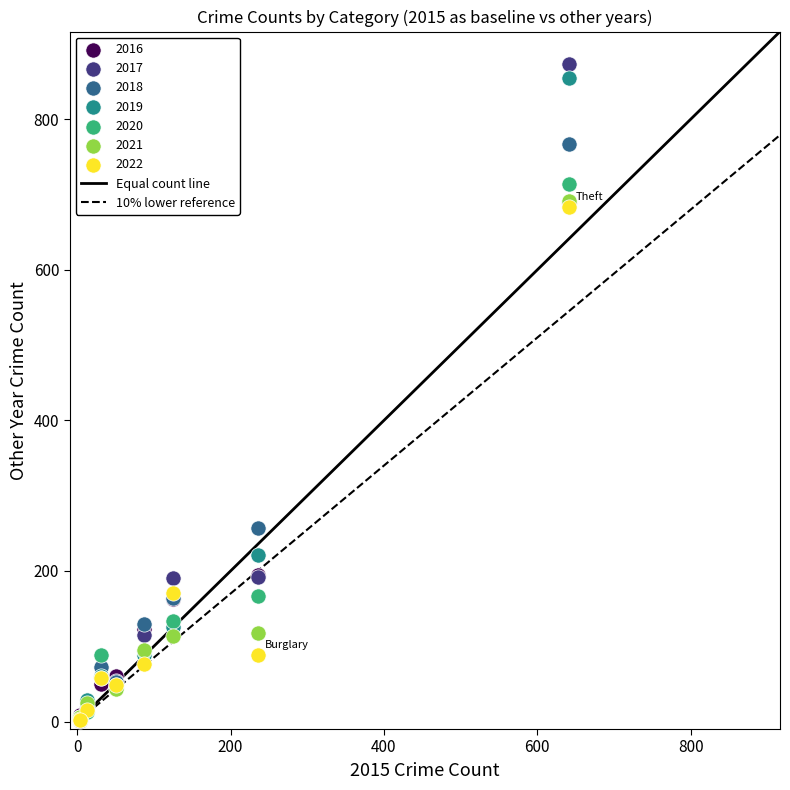

Which series has the widest spread of Y values?

2017